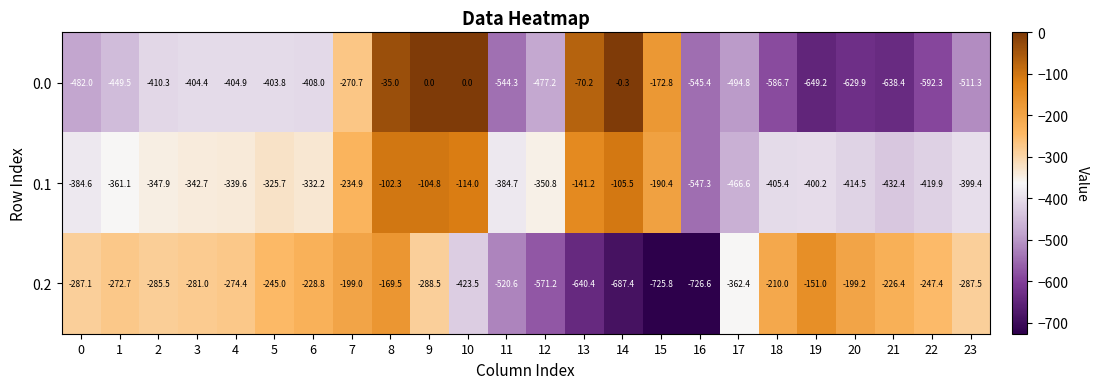

What is the highest value of the 0.1 series?

-102.3